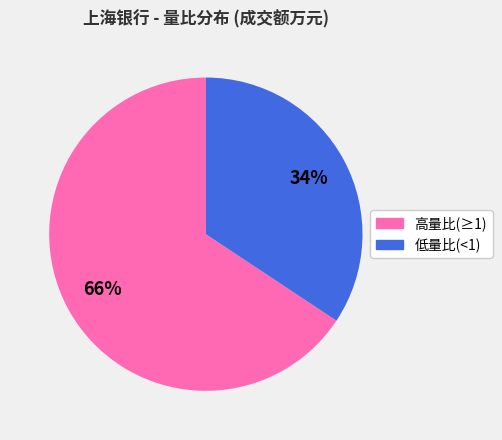

Is there a majority slice in this chart?

Yes